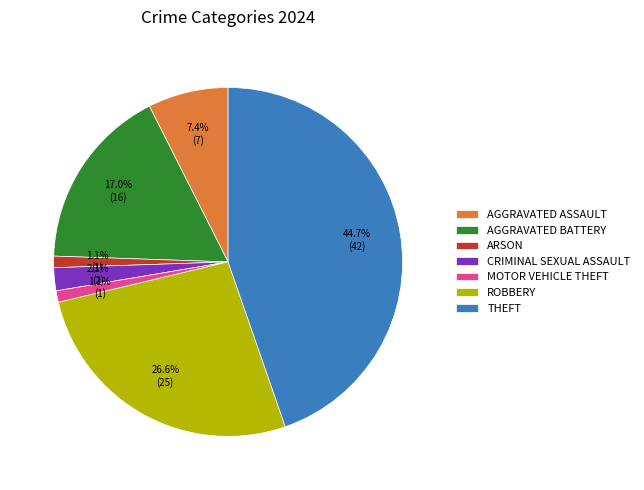

How many slices are in this pie chart?

7